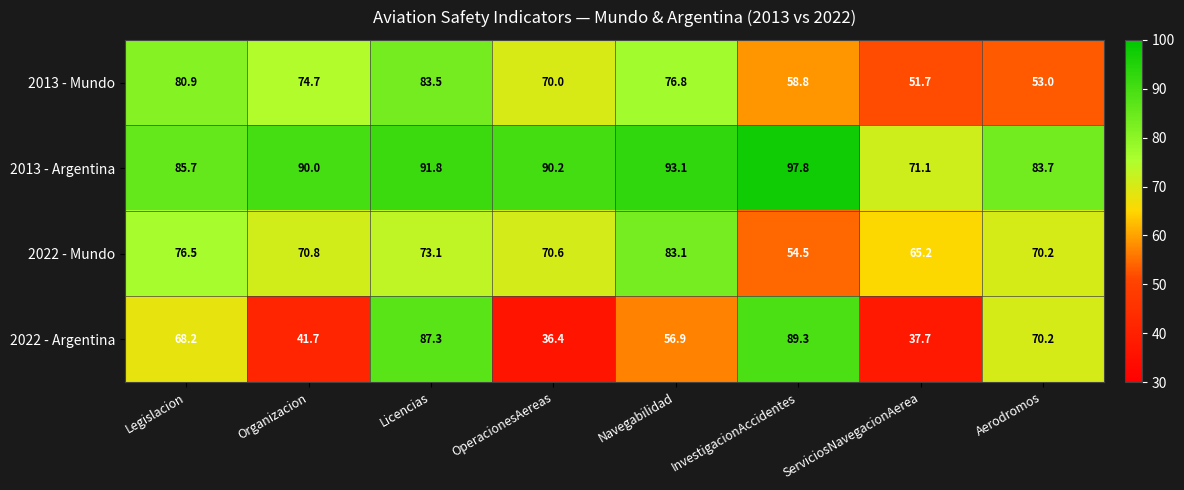

True or false: 2013 - Argentina has a value of 150.7 at OperacionesAereas.

False